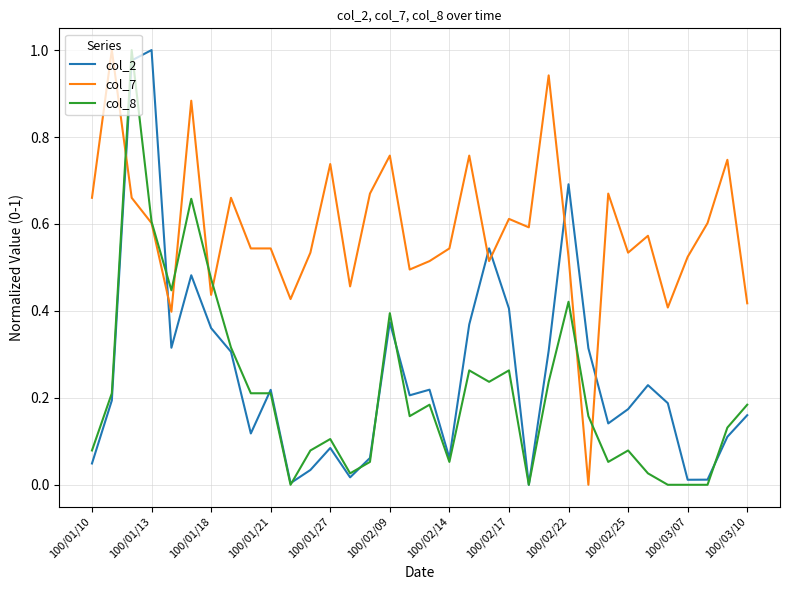

At how many categories does at least one series exceed 0?

34